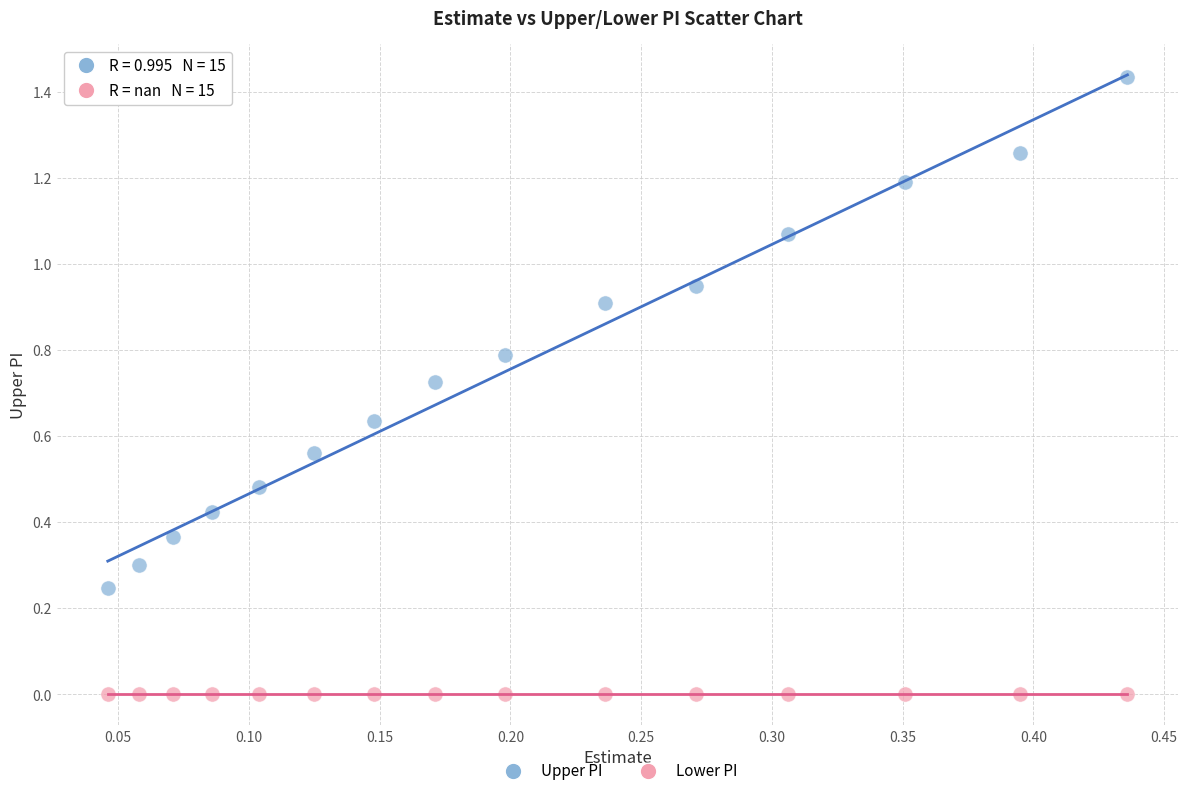

Which series reaches the maximum Y coordinate?

Upper PI